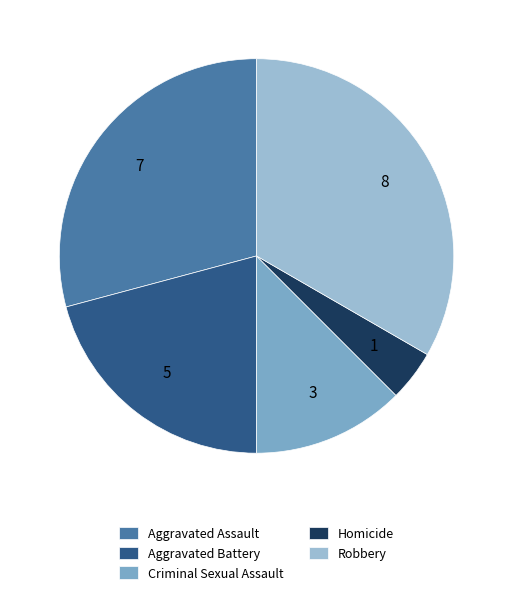

Which slice is the largest?

Robbery